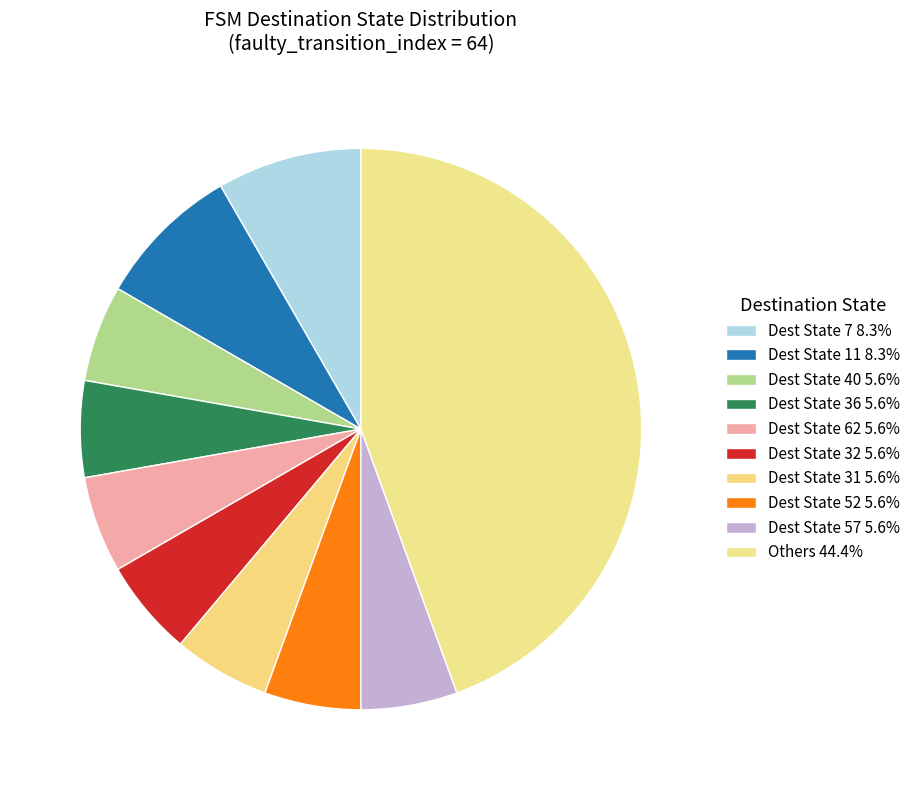

How many segments does this pie chart have?

10